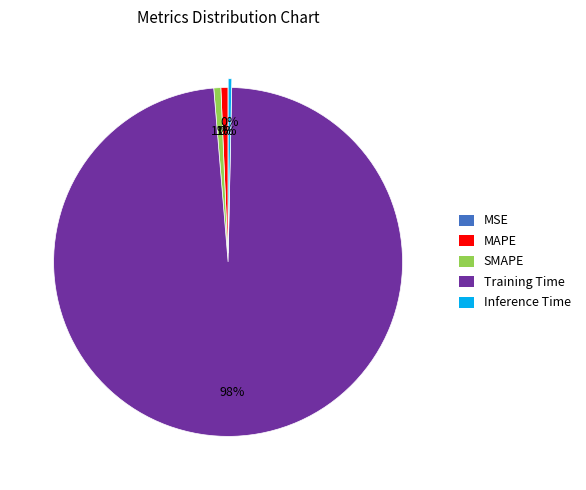

To the nearest percent, what percentage of the pie is Training Time?

98%